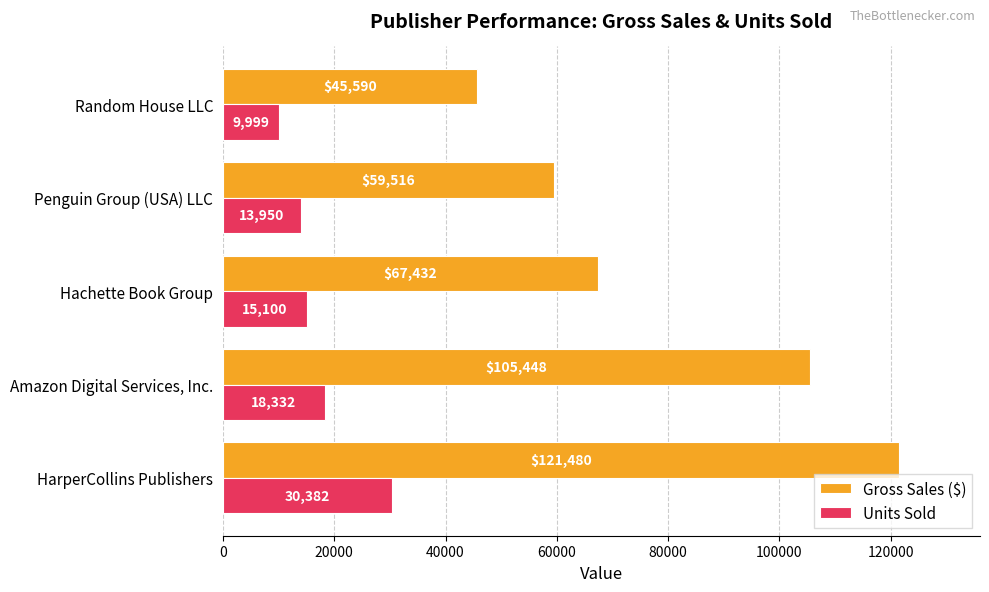

How many data points in Gross Sales ($) are less than 67432?

2